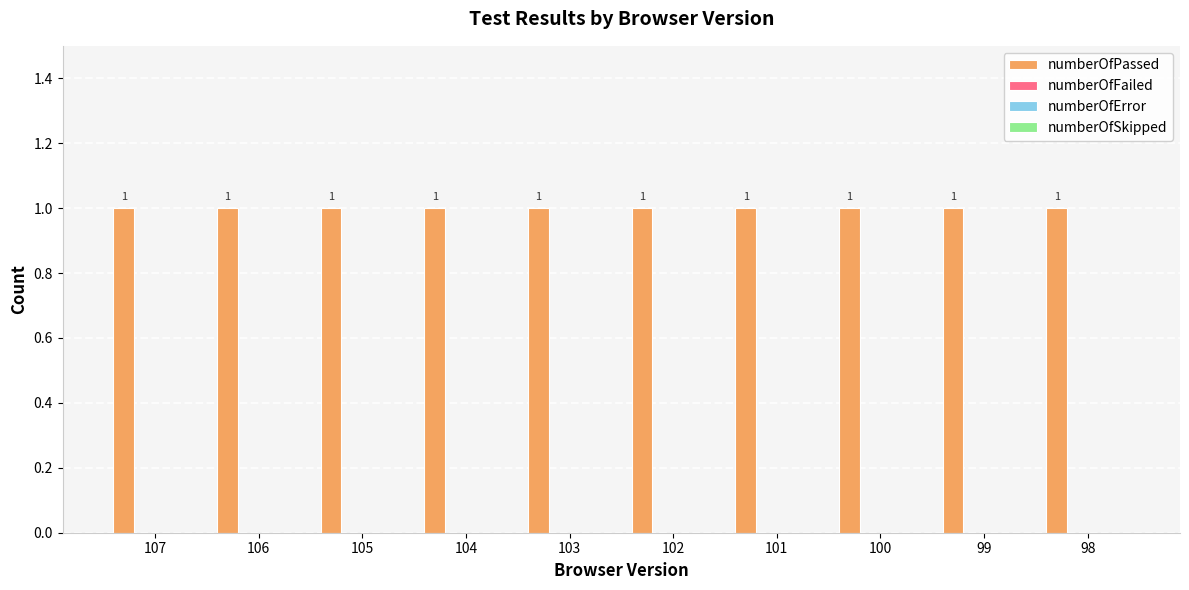

Rank the series by their maximum value, from highest to lowest.

numberOfPassed, numberOfFailed, numberOfError, numberOfSkipped